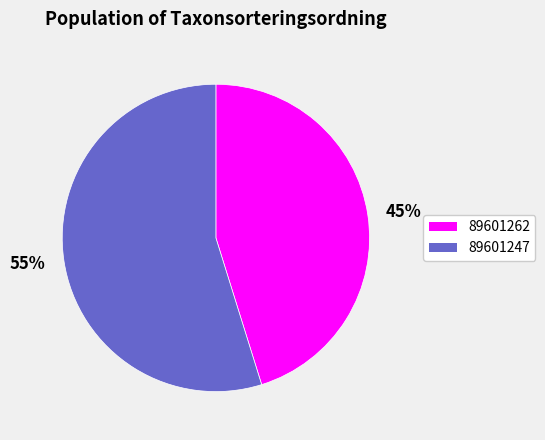

Count the number of slices in the pie.

2